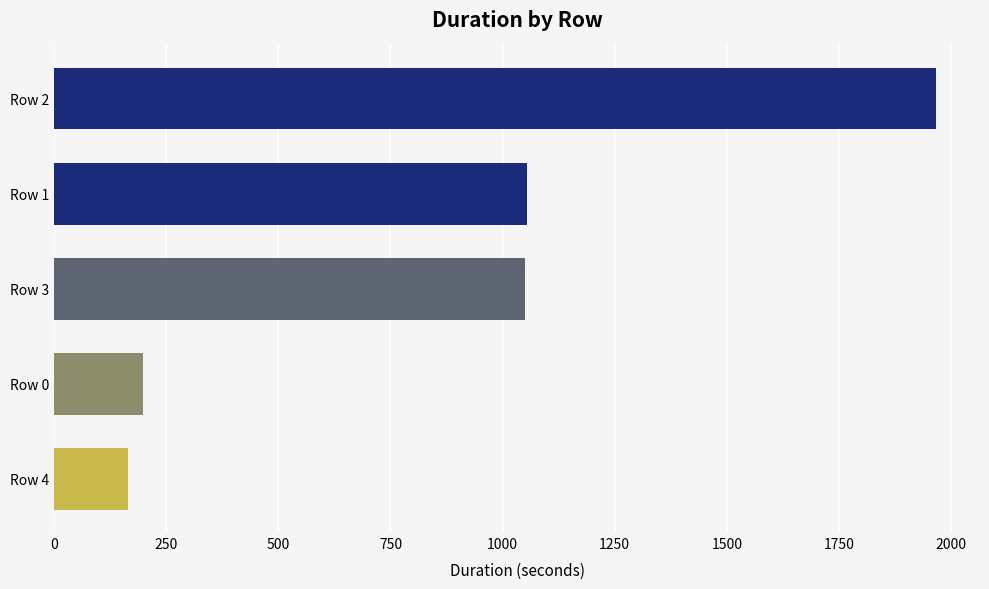

What is the change in value from Row 2 to Row 1?

-911.8